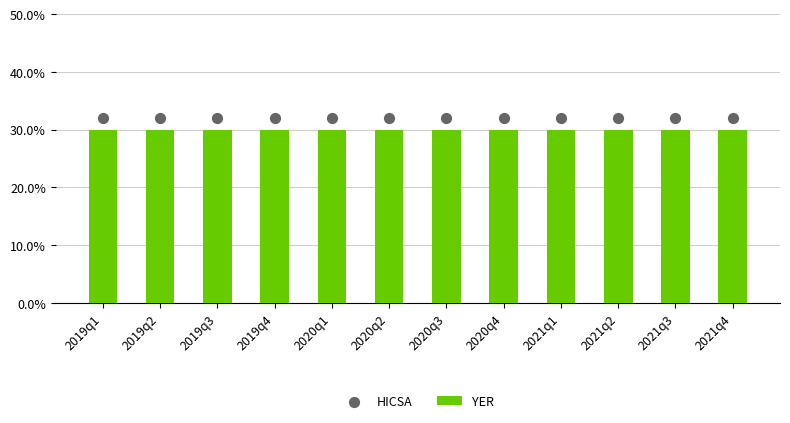

What are all the series names shown in the legend?

YER, HICSA